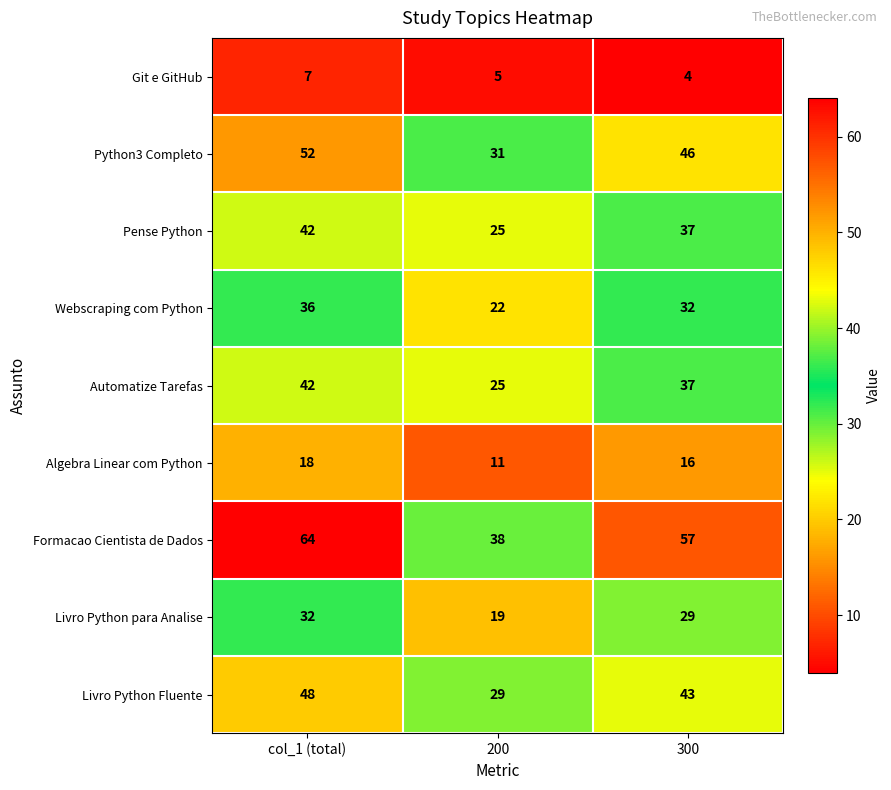

Read the Python3 Completo value at col_1 (total), to the nearest 10.

50